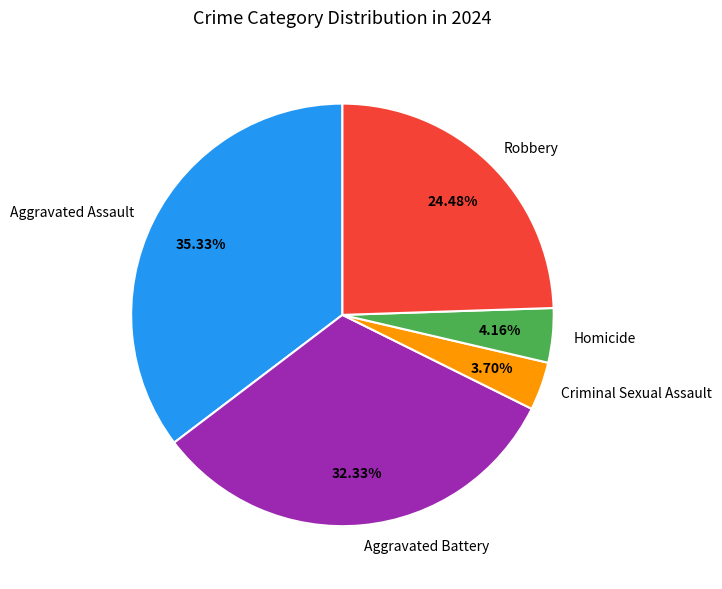

The Robbery slice represents 24% of the pie. True or false?

True